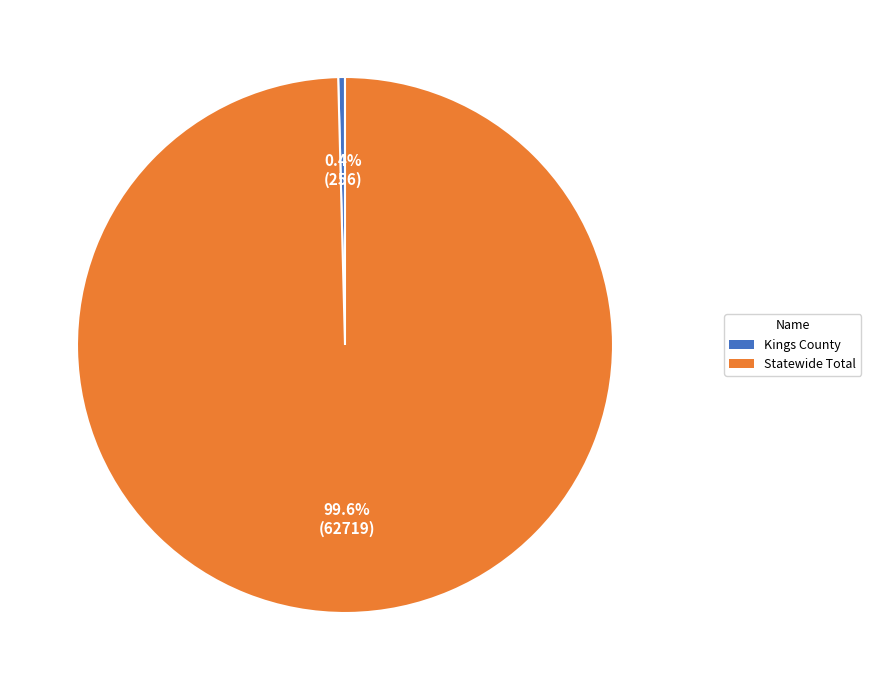

Rank the categories by value from highest to lowest.

Statewide Total, Kings County